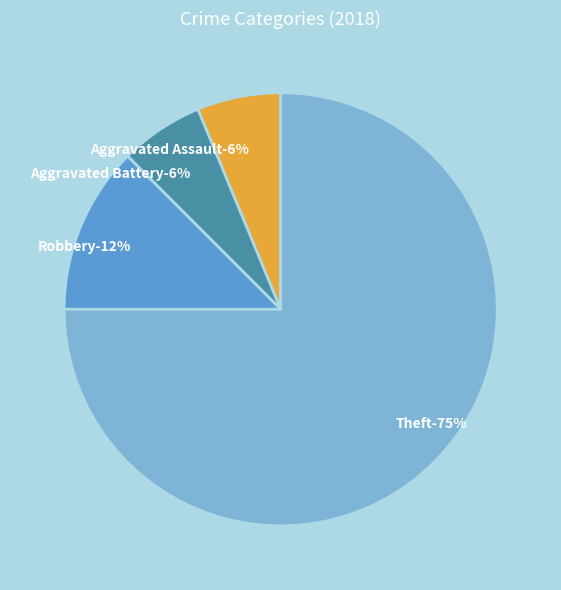

True or false: Theft accounts for 80% of the total.

False